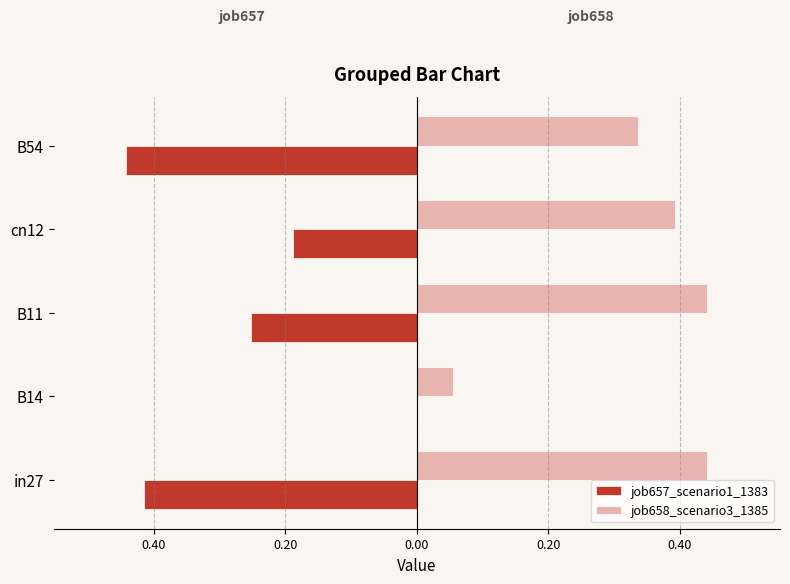

What is the average value of the job658_scenario3_1385 series?

0.3